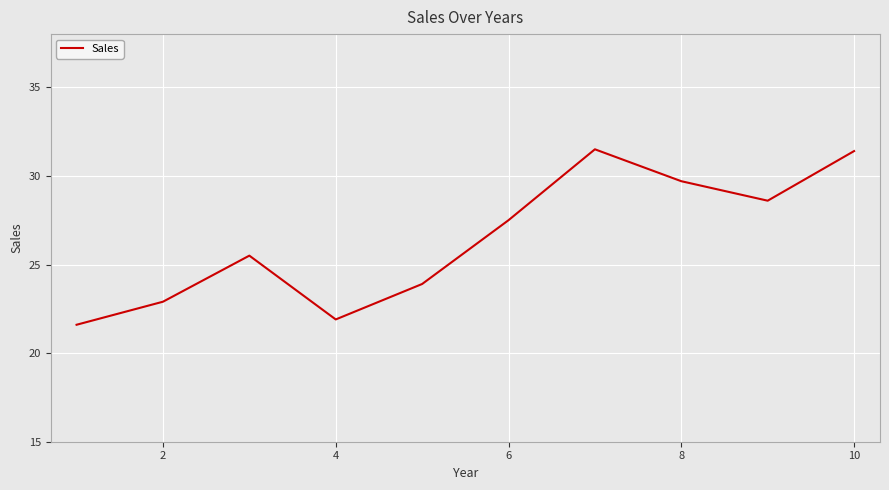

What is the minimum value shown in the chart?

21.6